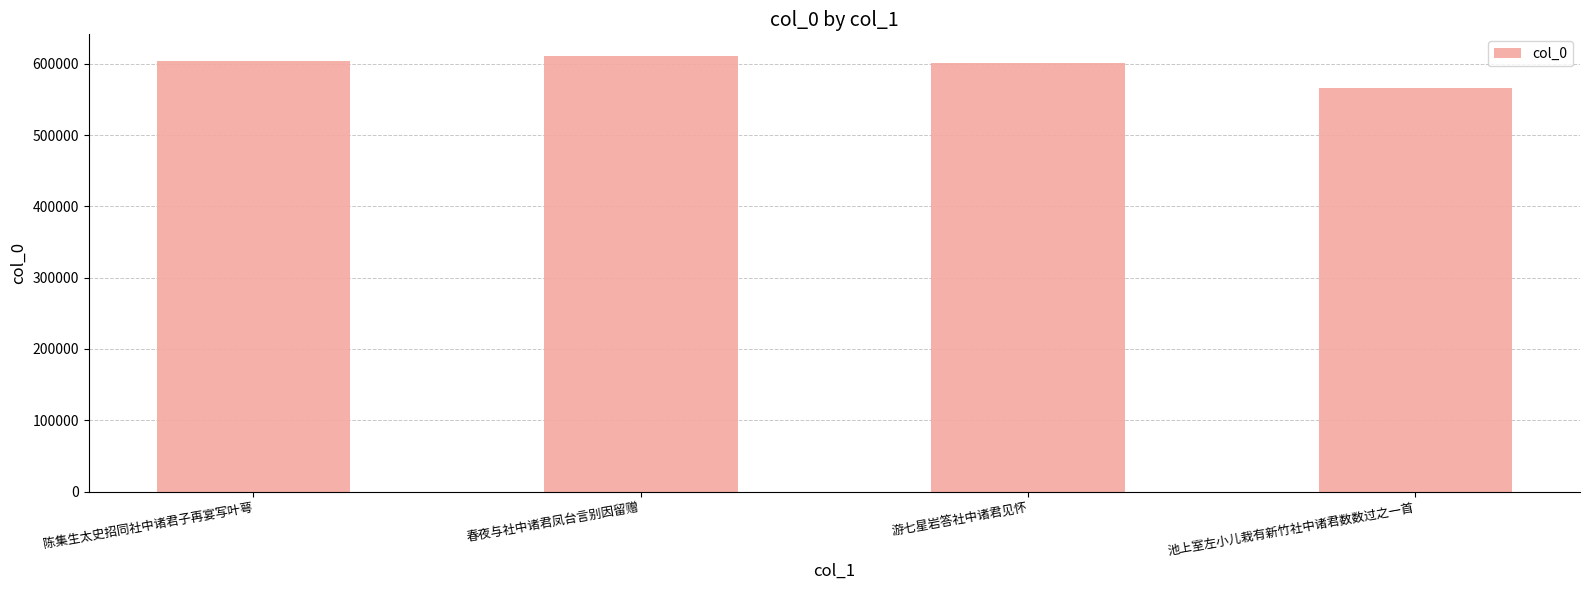

Reading left to right, what are all the values shown in this chart?

604221	610864	600915	566219